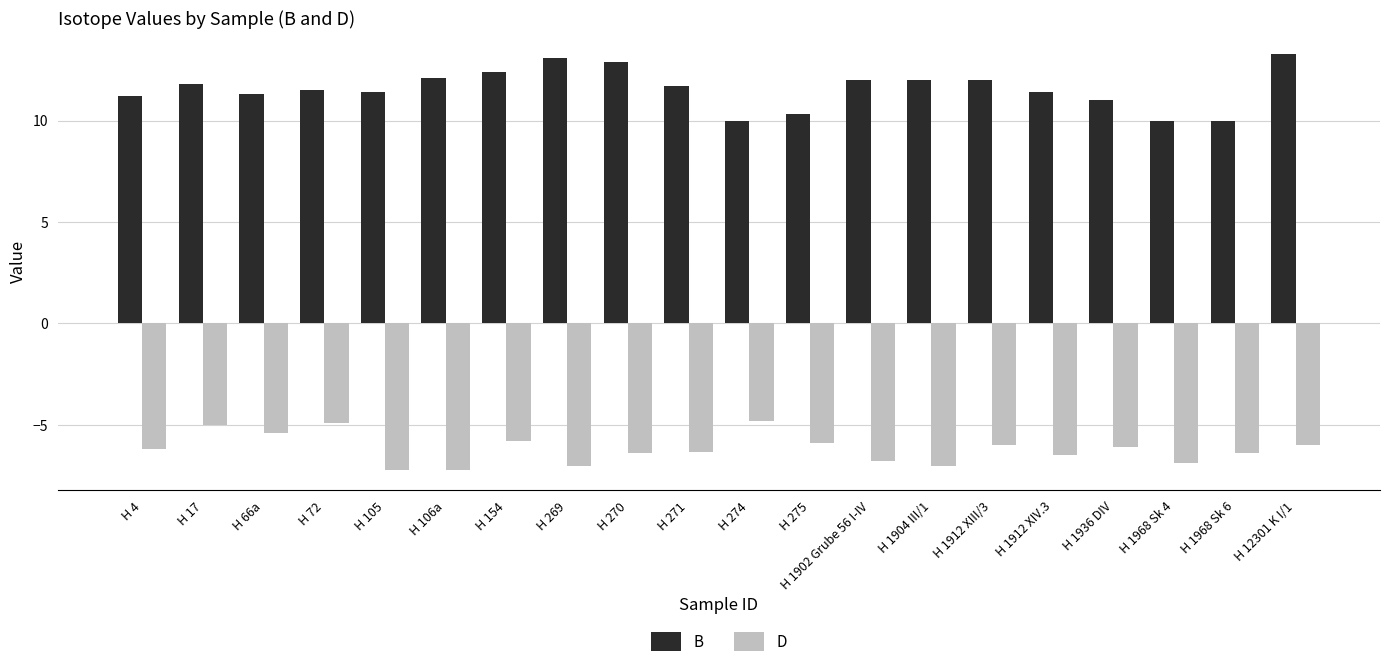

What is the value of the D bar at the 8th from the left?

-7.0